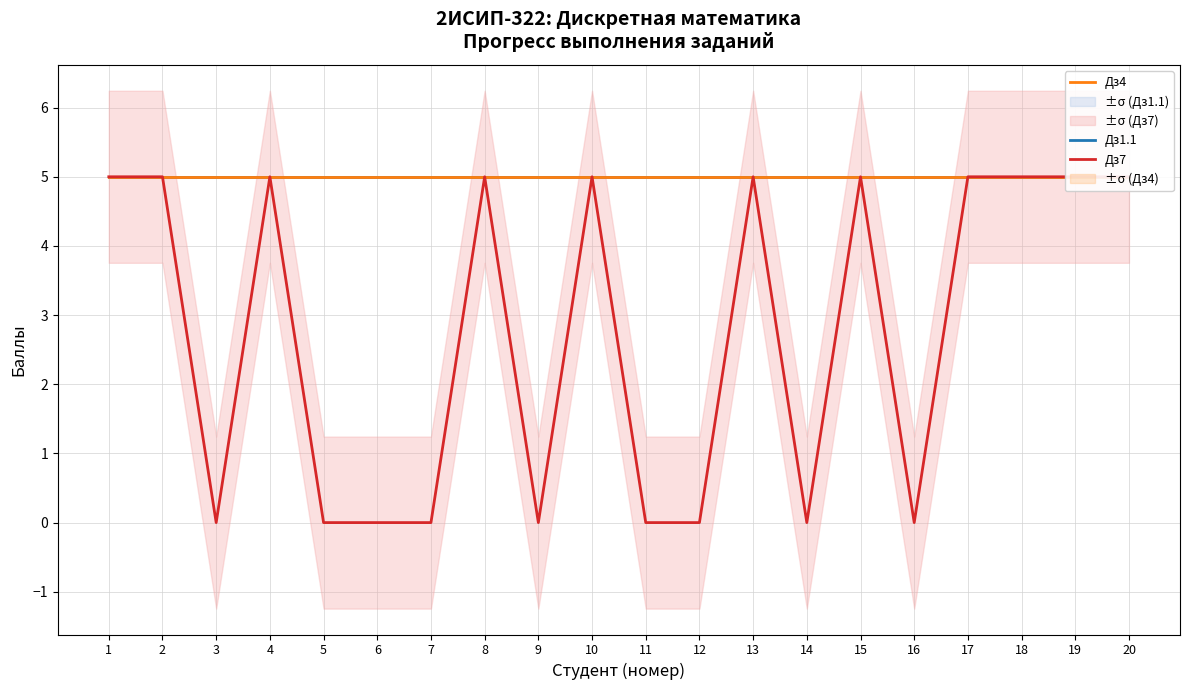

At how many categories does at least one series exceed 2?

20